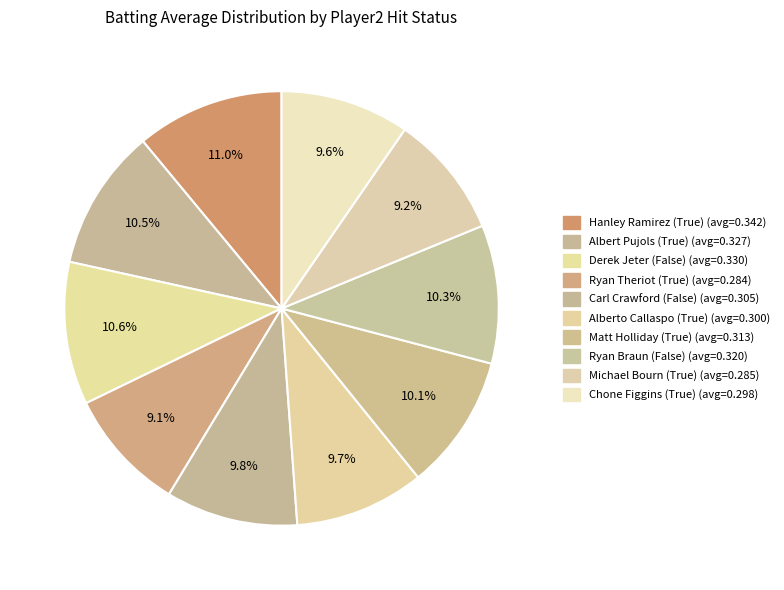

Count the number of slices in the pie.

10